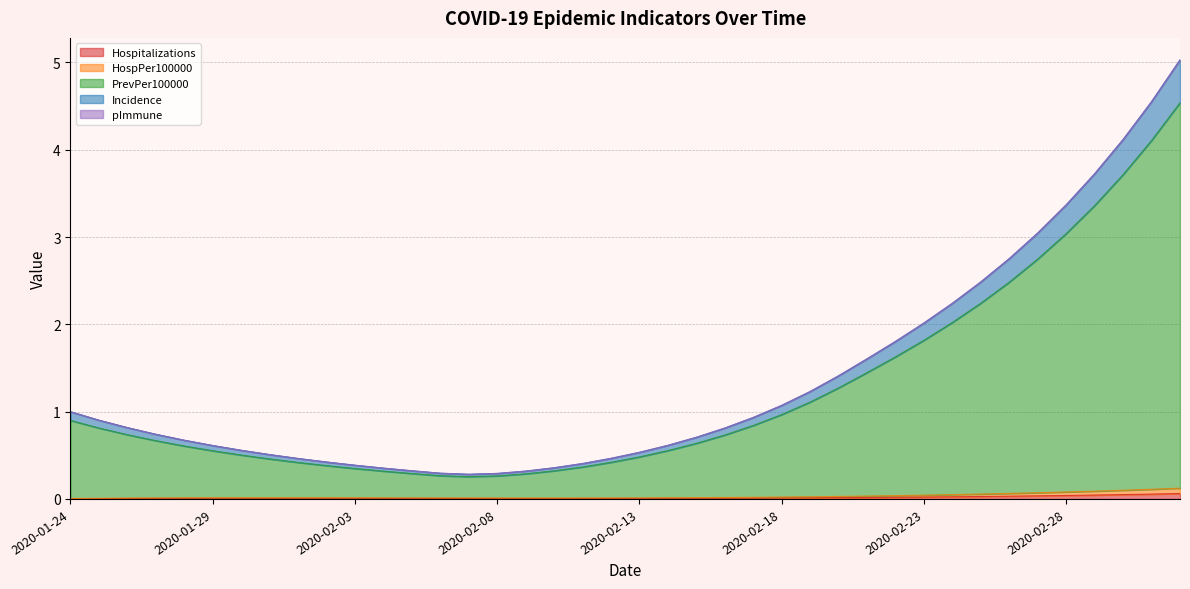

What is the value of the PrevPer100000 point at the 28th from the left?

1.4